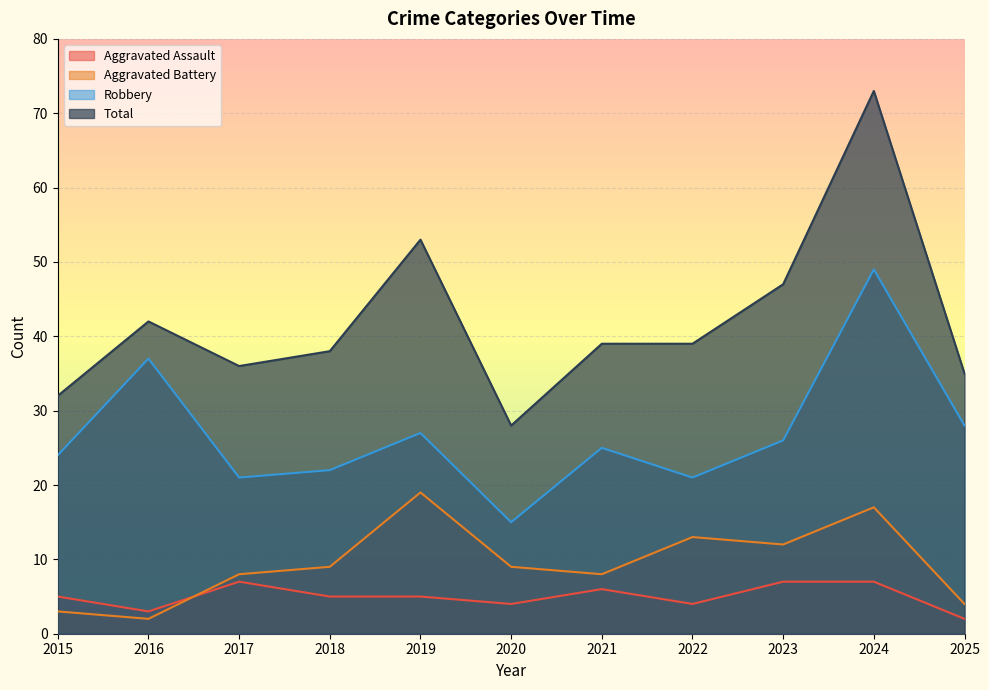

Rank the series at 2015 from lowest to highest value.

Aggravated Battery, Aggravated Assault, Robbery, Total